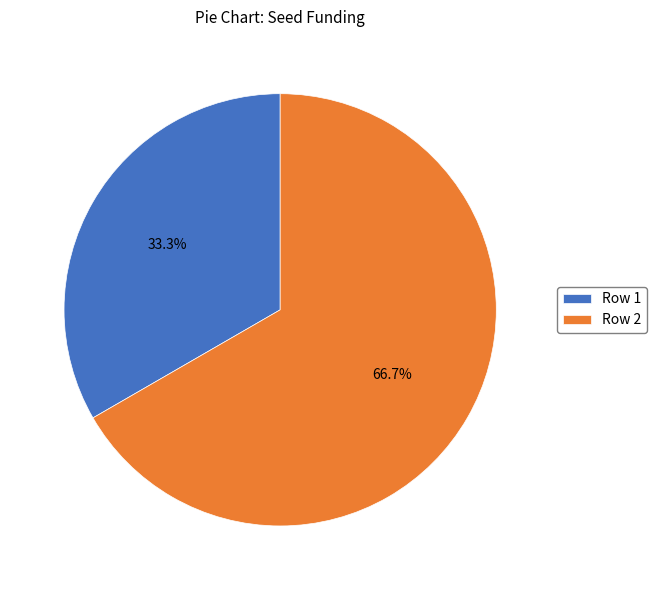

What is the majority slice?

Row 2